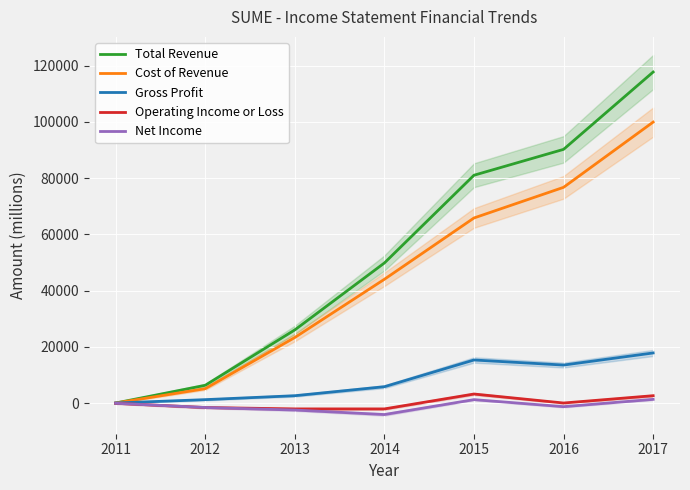

At 2017, list the series in order from smallest to largest.

Net Income, Operating Income or Loss, Gross Profit, Cost of Revenue, Total Revenue